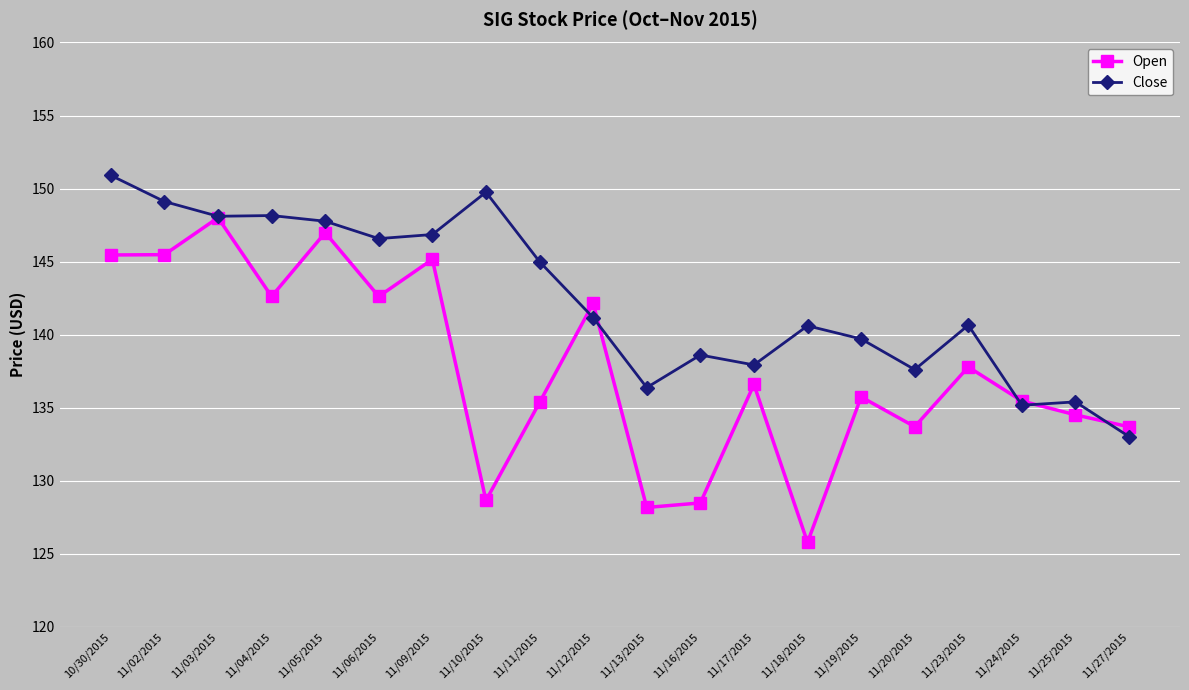

What is the value of the Open point at the 4th from the left?

142.6